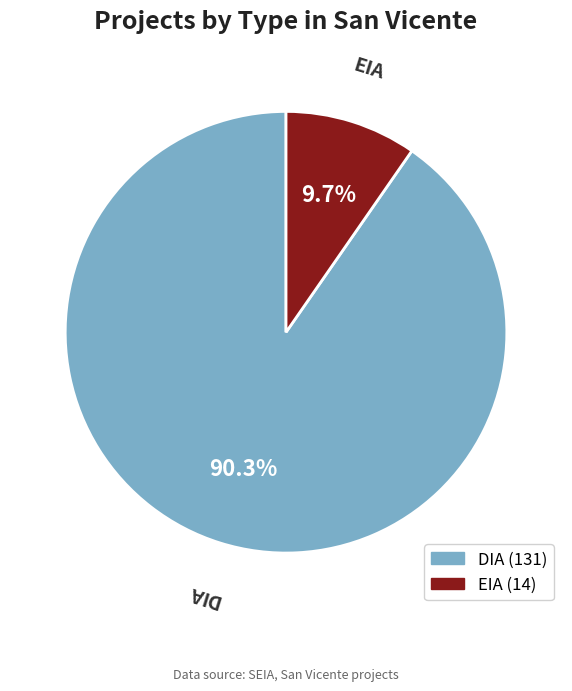

Which has a higher value, DIA or EIA?

DIA